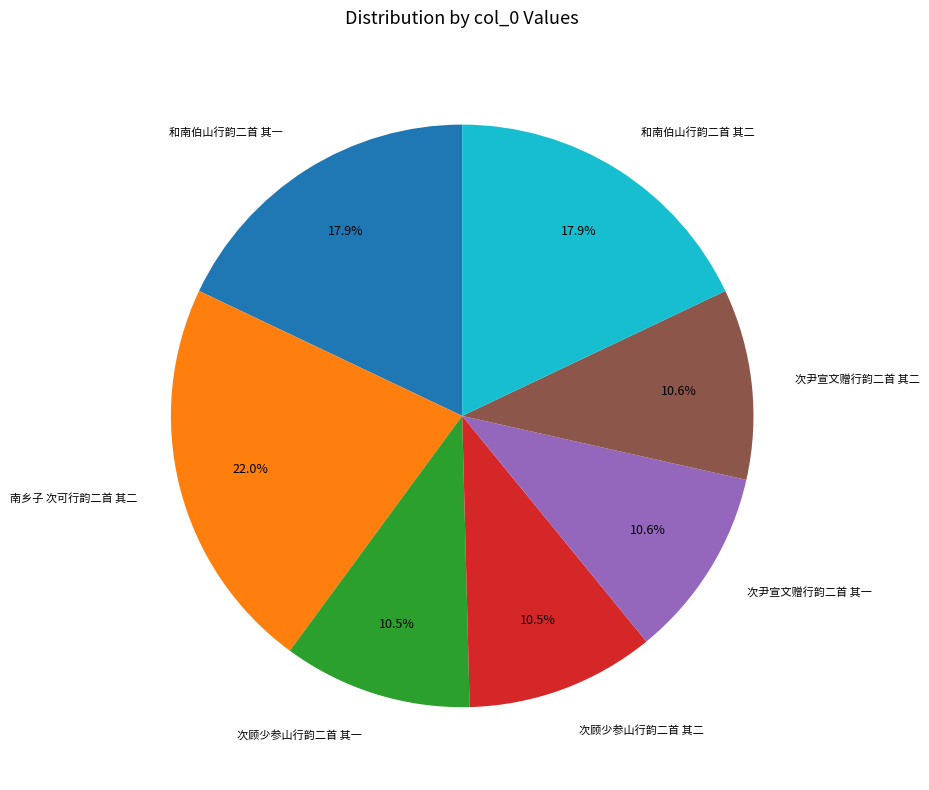

Is there a majority slice in this chart?

No